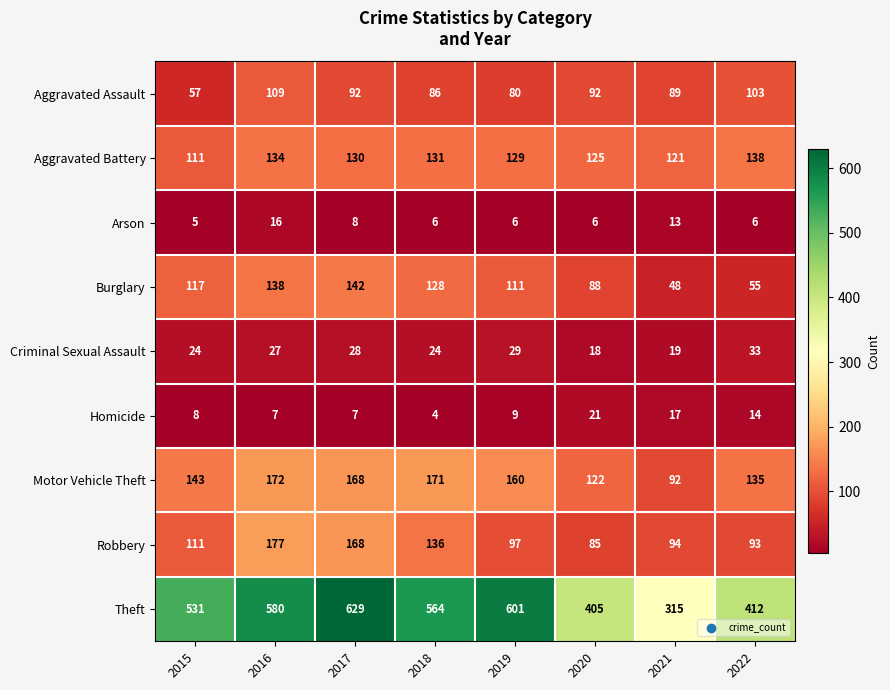

At which label is Burglary closest to 95?

2020